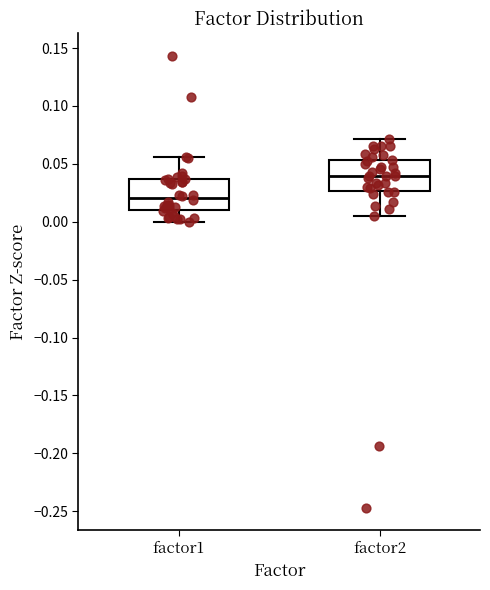

Which box has the lowest median line?

factor1